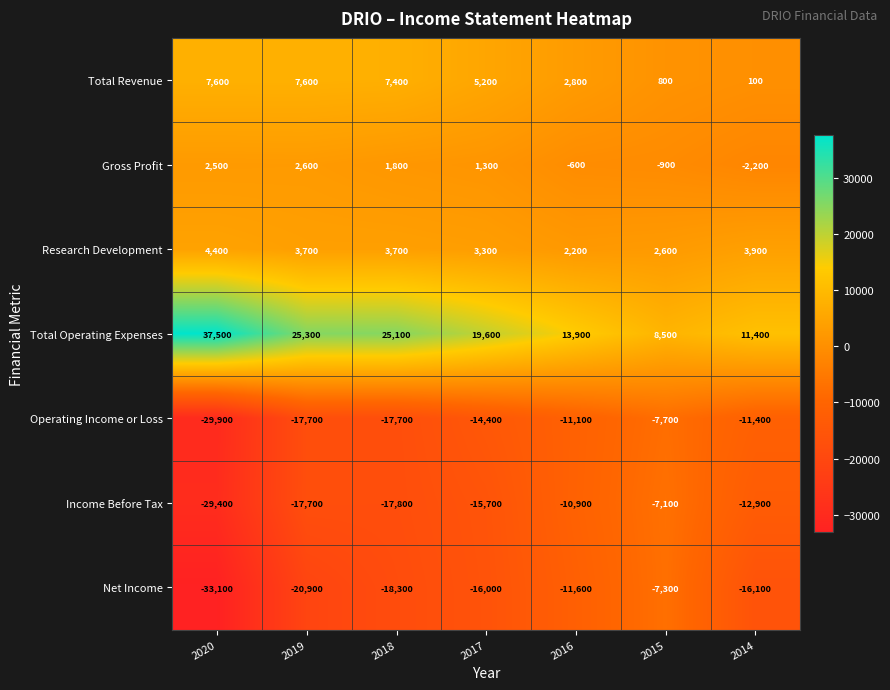

At which label does Operating Income or Loss first exceed -14400?

2016